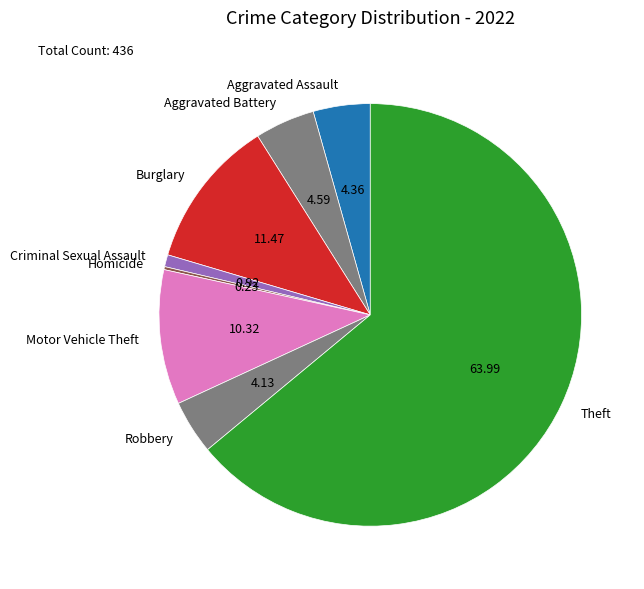

Which has a higher value, Burglary or Criminal Sexual Assault?

Burglary